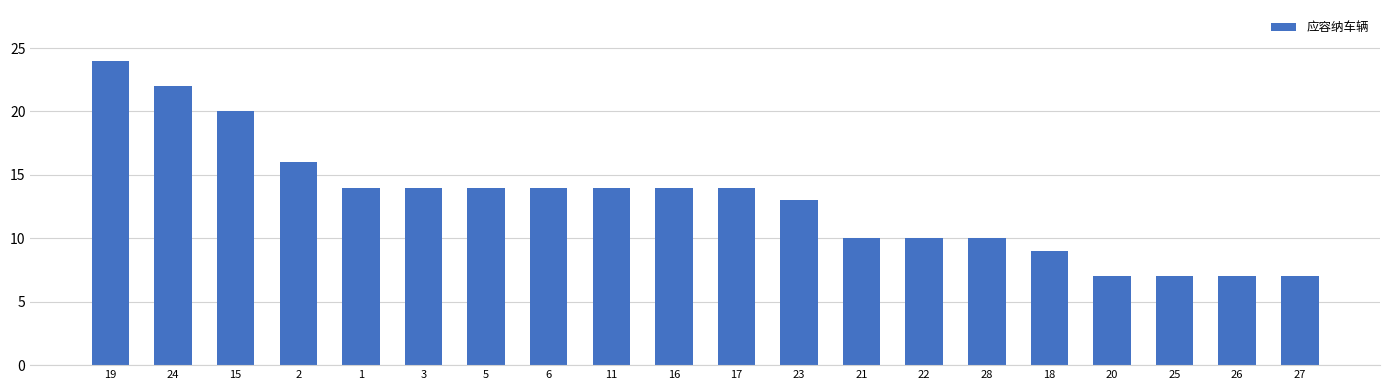

The chart shows a value of 7 at 2. True or false?

False